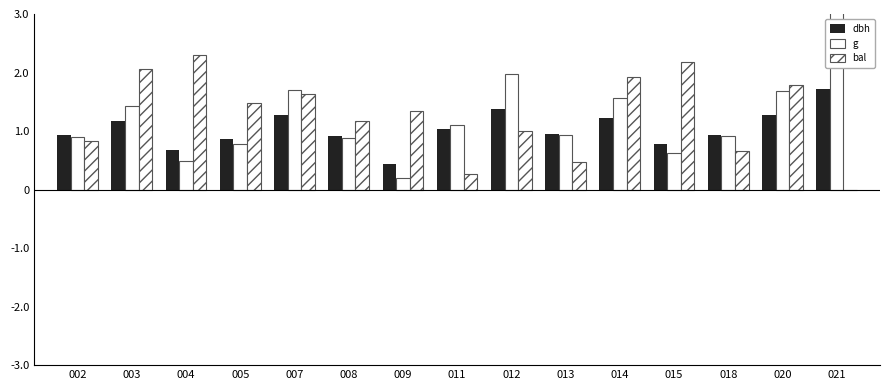

True or false: g has a value of 1.6 at 014.

True